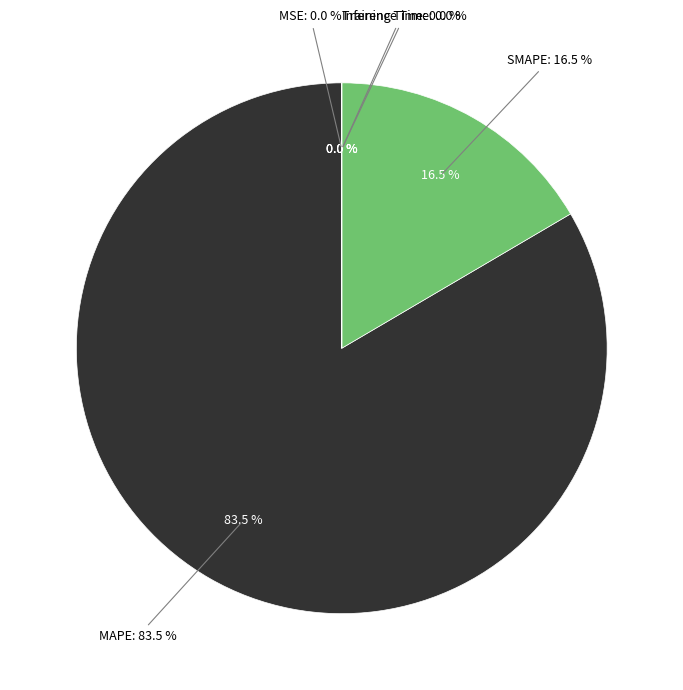

Which slice is the smallest?

MSE